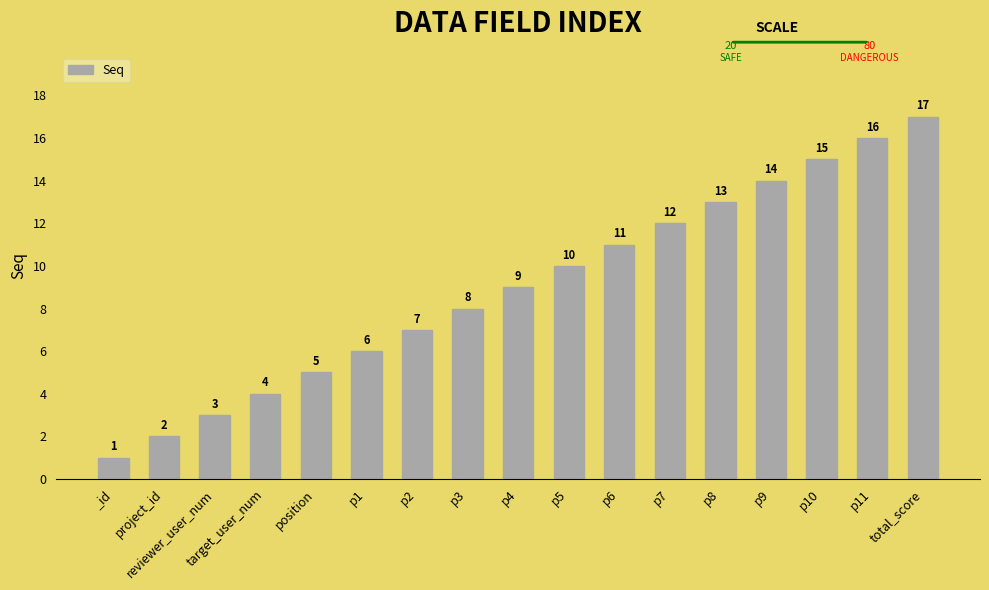

At which label is the value closest to 9?

p4